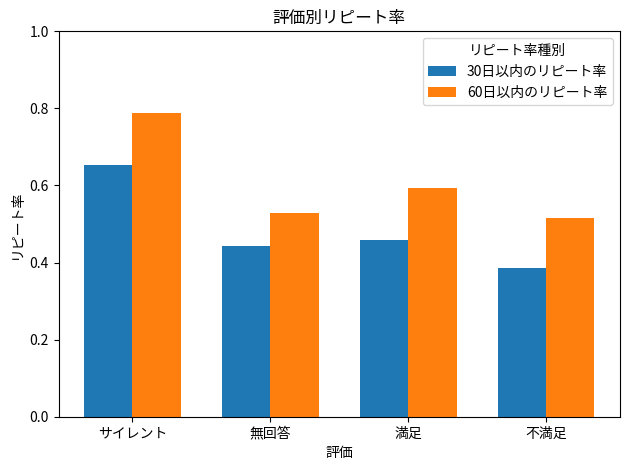

The 60日以内のリピート率 series shows 1.2 at サイレント. True or false?

False